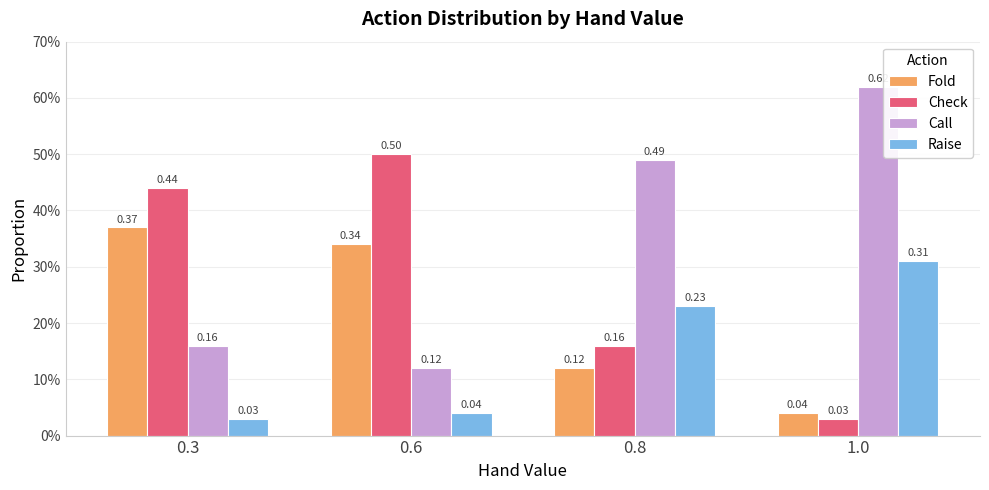

Reading left to right, what are all the values shown in this chart?

Fold: 0.4	0.3	0.1	0.0
Check: 0.4	0.5	0.2	0.0
Call: 0.2	0.1	0.5	0.6
Raise: 0.0	0.0	0.2	0.3